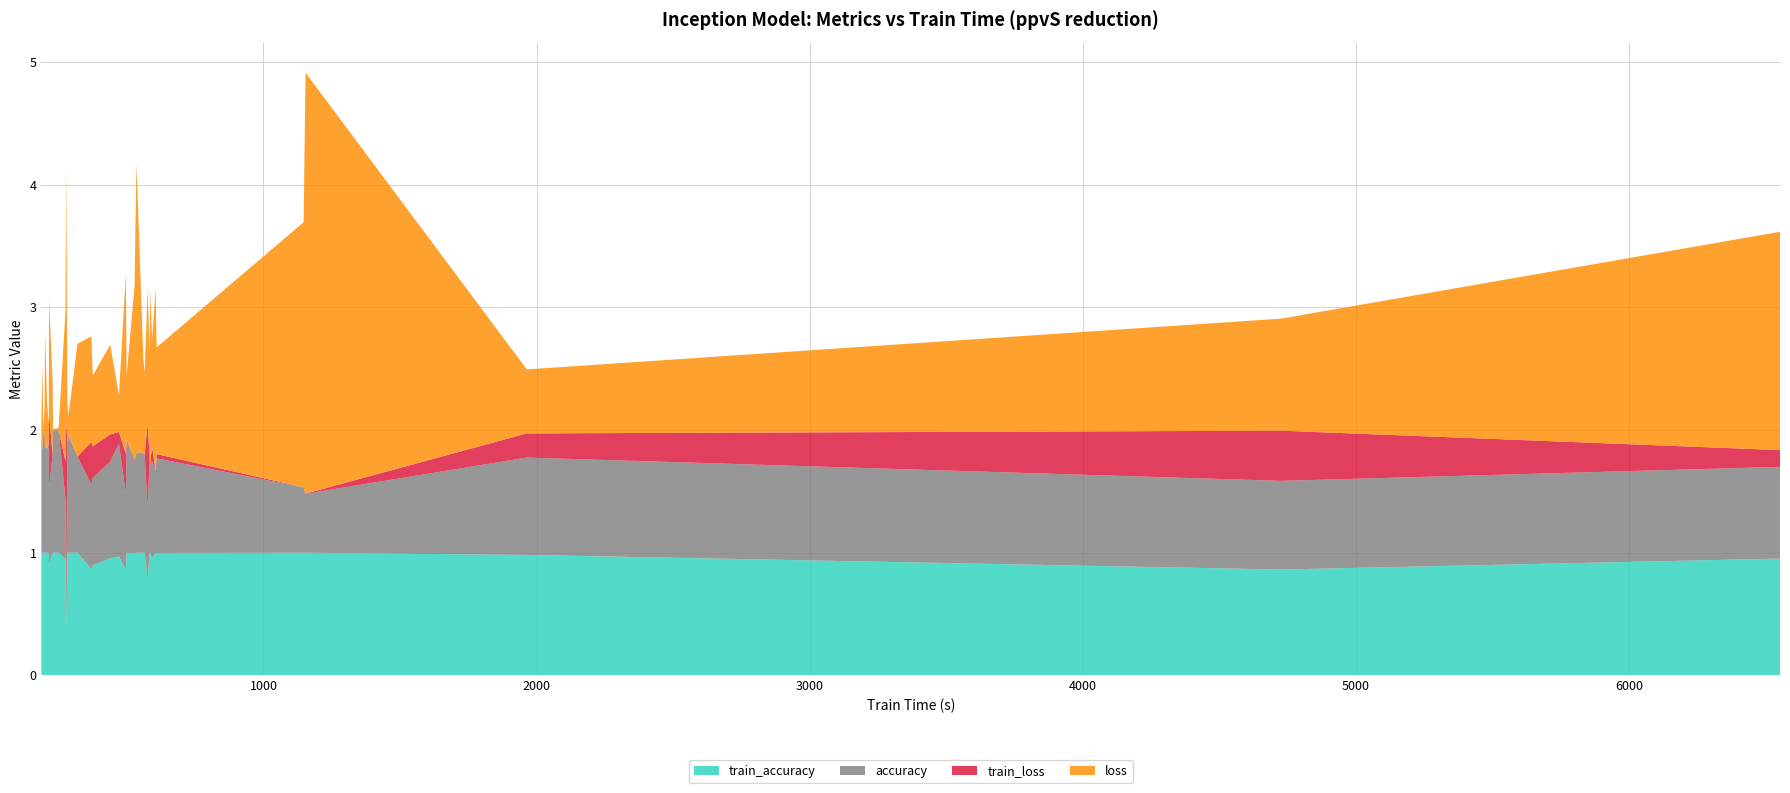

Reading left to right, transcribe all the data shown in this chart.

loss: 0.3	0.7	1.4	0.8	1.1	0.6	0.9	0.4	0.1	0.0	0.3	0.0	0.1	1.5	0.9	0.0	0.9	0.8	0.7	0.8	0.9	2.1	0.6	1.4	0.9	1.2	0.7	0.2	1.5	0.9	0.5	0.0	1.8	2.2	3.4	0.5	2.4	0.2	0.2	0.9
train_loss: 0.1	0.2	0.0	0.0	0.7	0.0	0.6	0.0	0.0	0.0	0.0	0.0	0.0	0.3	0.0	0.0	0.1	0.0	0.0	0.0	0.4	1.4	0.3	0.0	0.3	0.3	0.0	0.0	0.0	0.0	0.0	0.0	0.1	0.0	0.0	0.2	0.0	0.0	0.0	0.0
accuracy: 0.9	0.8	0.7	0.7	0.6	0.8	0.6	0.8	0.9	1.0	0.9	1.0	1.0	0.6	0.8	1.0	0.8	0.8	0.8	0.8	0.7	0.3	0.7	0.7	0.7	0.5	0.8	1.0	0.7	0.9	0.9	1.0	0.7	0.5	0.5	0.8	0.8	1.0	1.0	0.8
train_accuracy: 1.0	1.0	1.0	1.0	0.8	1.0	0.9	1.0	1.0	1.0	1.0	1.0	1.0	0.9	1.0	1.0	1.0	1.0	1.0	1.0	0.9	0.4	0.9	1.0	0.9	0.9	1.0	1.0	1.0	1.0	1.0	1.0	1.0	1.0	1.0	1.0	1.0	1.0	1.0	1.0